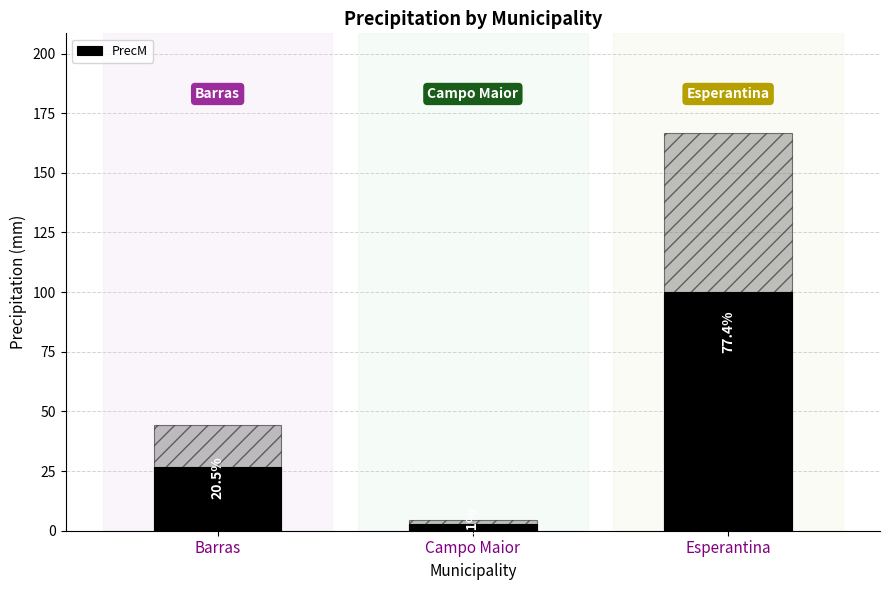

At which label does the data first exceed 26?

Barras